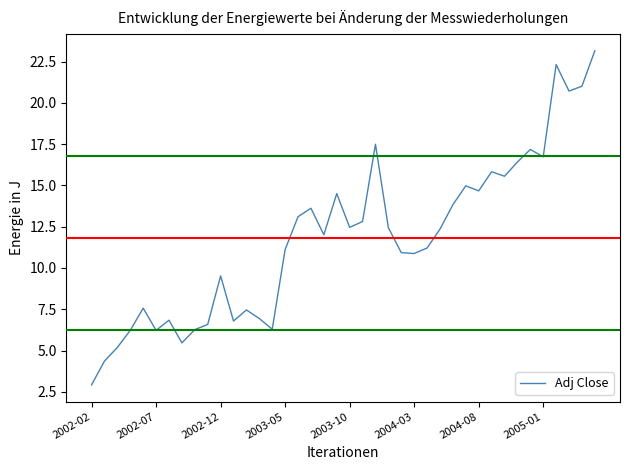

What is the difference between the second highest and second lowest values?

18.0